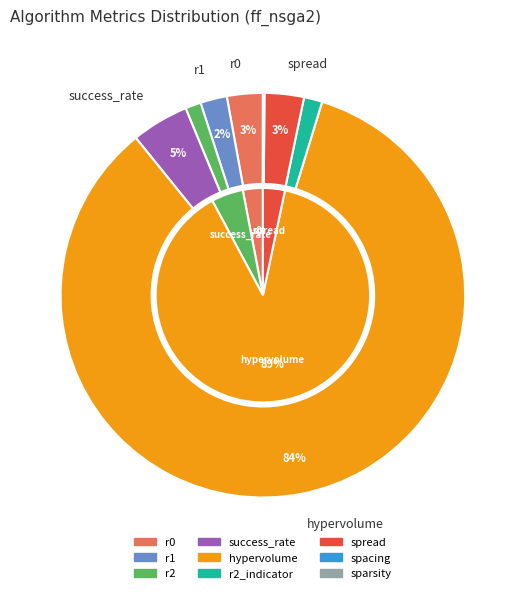

Is it true that sparsity is 0% of the pie?

True